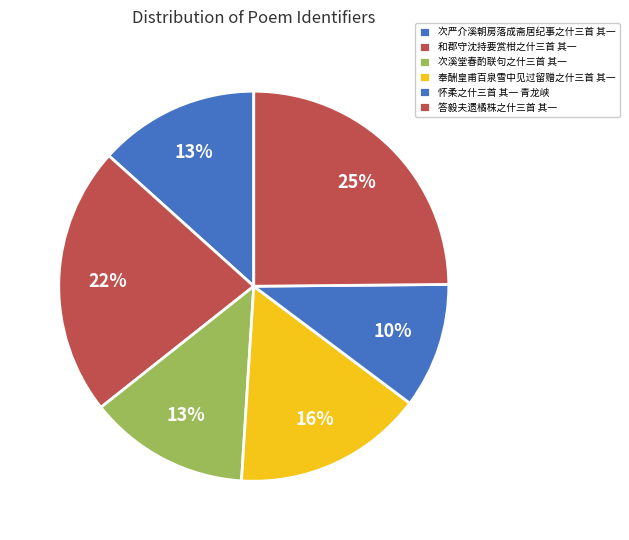

How many slices are in this pie chart?

6